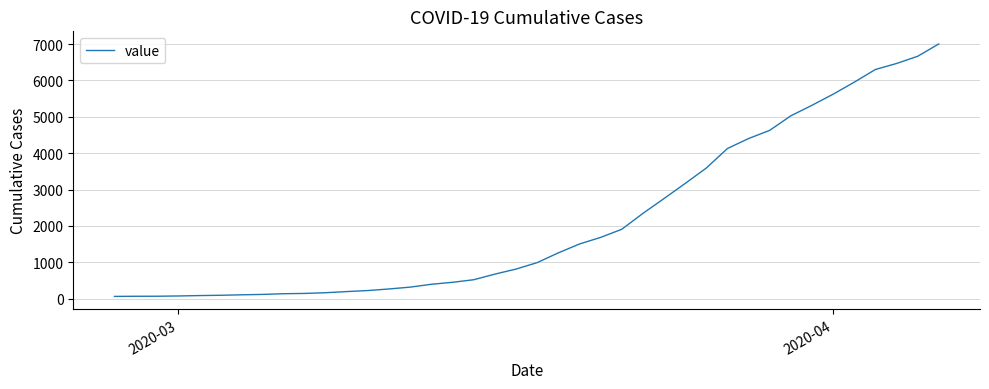

What is the difference between the maximum and minimum values?

6939